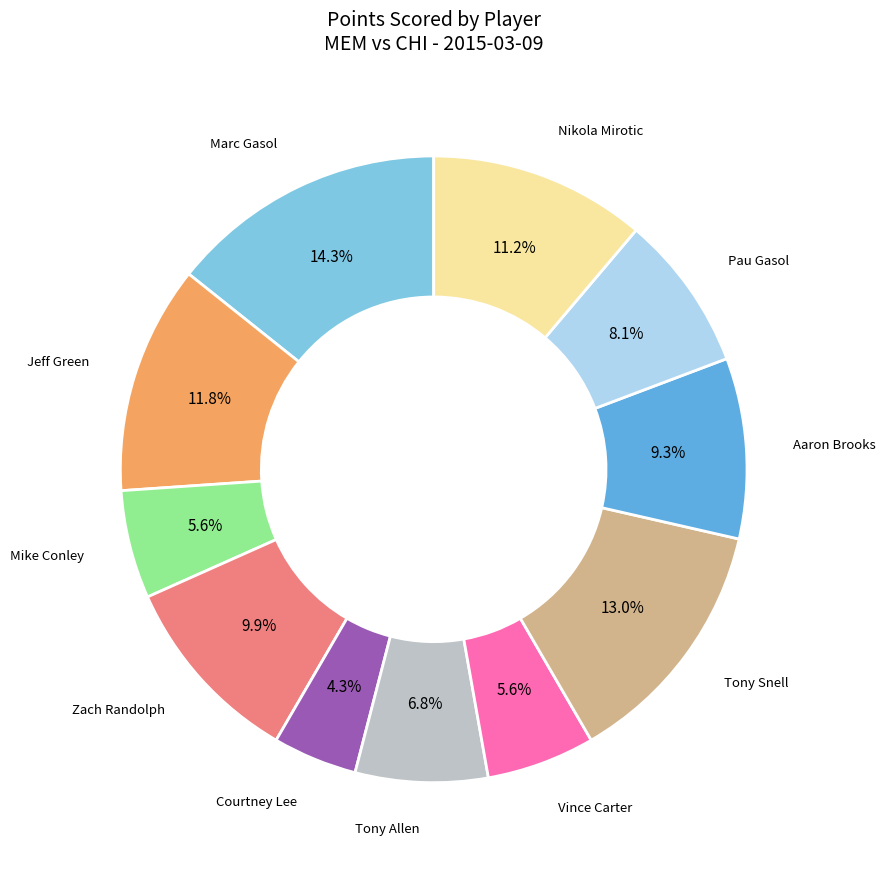

Is there any slice that represents more than half of the pie?

No